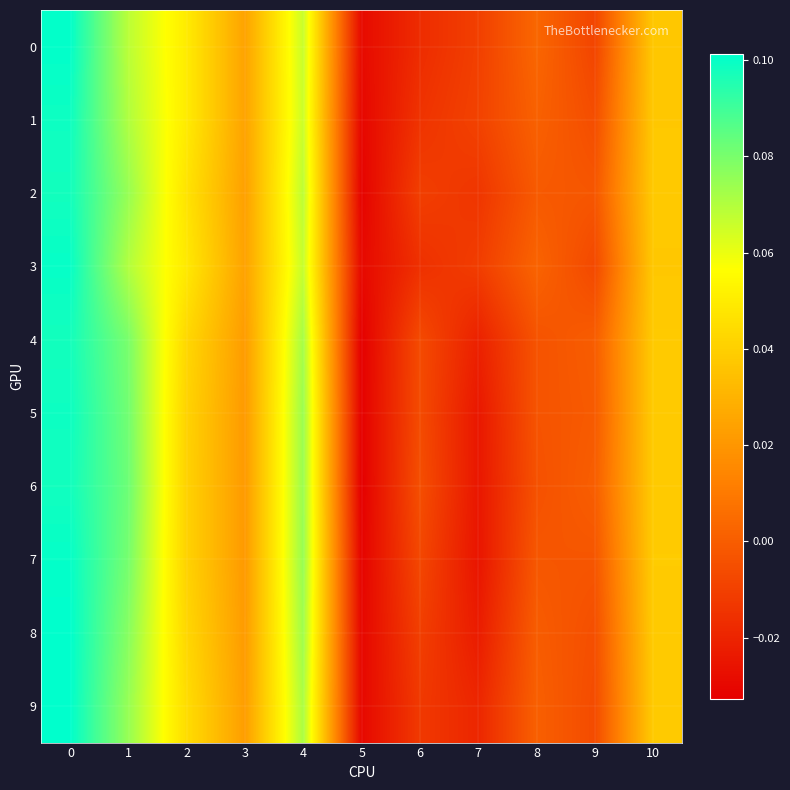

At which category does the chart reach its minimum across all series?

5